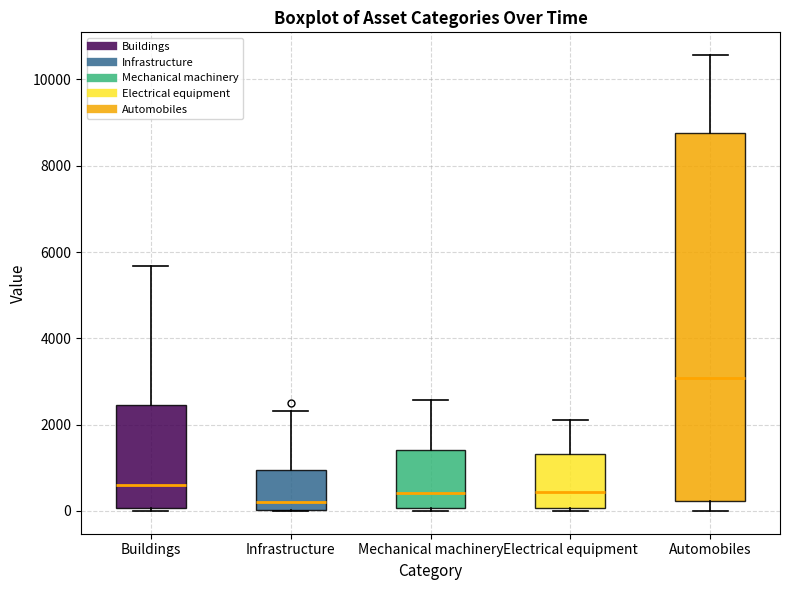

Reading left to right, transcribe this box plot: for each box, give where its median line is, the range the box spans, and where its two whiskers end, as read against the y-axis. The values are not printed on the chart, so give them approximately, as read against the axis.

Buildings: median 600, box 0 to 2400, whiskers 0 (just below the box's lower edge) to 5600
Infrastructure: median 200, box 0 to 1000, whiskers 0 to 2400
Mechanical machinery: median 400, box 0 to 1400, whiskers 0 (just below the box's lower edge) to 2600
Electrical equipment: median 400, box 0 to 1400, whiskers 0 (just below the box's lower edge) to 2200
Automobiles: median 3000, box 200 to 8800, whiskers 0 to 10600